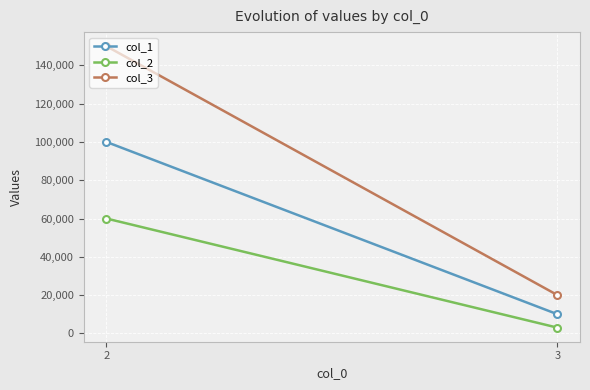

What is the maximum value for col_3?

150000